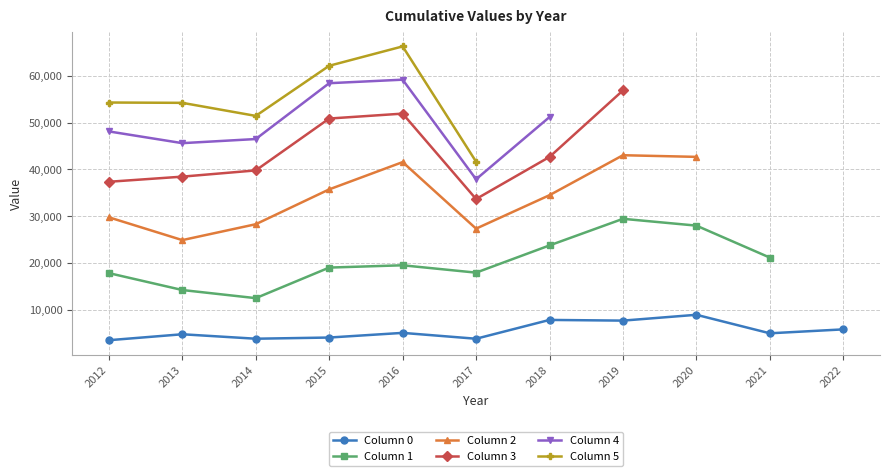

What are all the series names shown in the legend?

Column 0, Column 1, Column 2, Column 3, Column 4, Column 5